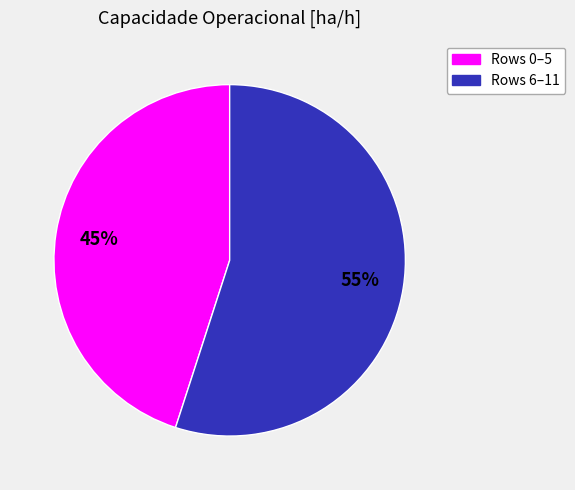

Does any single category account for the majority?

Yes